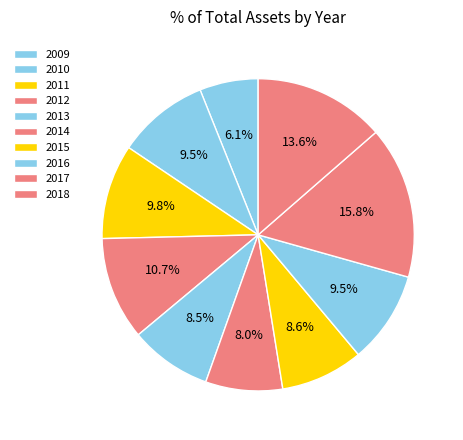

True or false: 2015 accounts for 9% of the total.

True